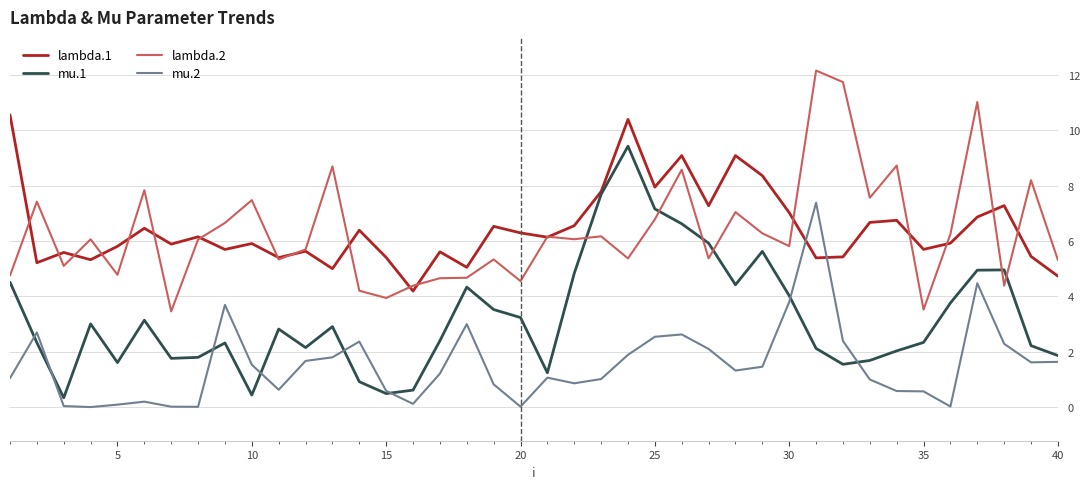

What is the maximum value for mu.1?

9.4